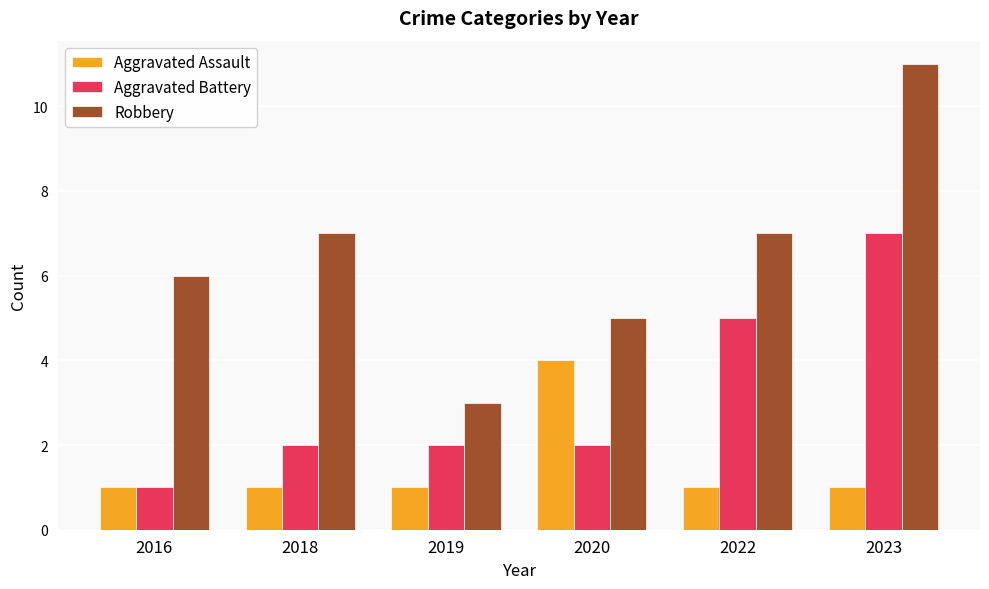

What is the sum of all Robbery values?

39